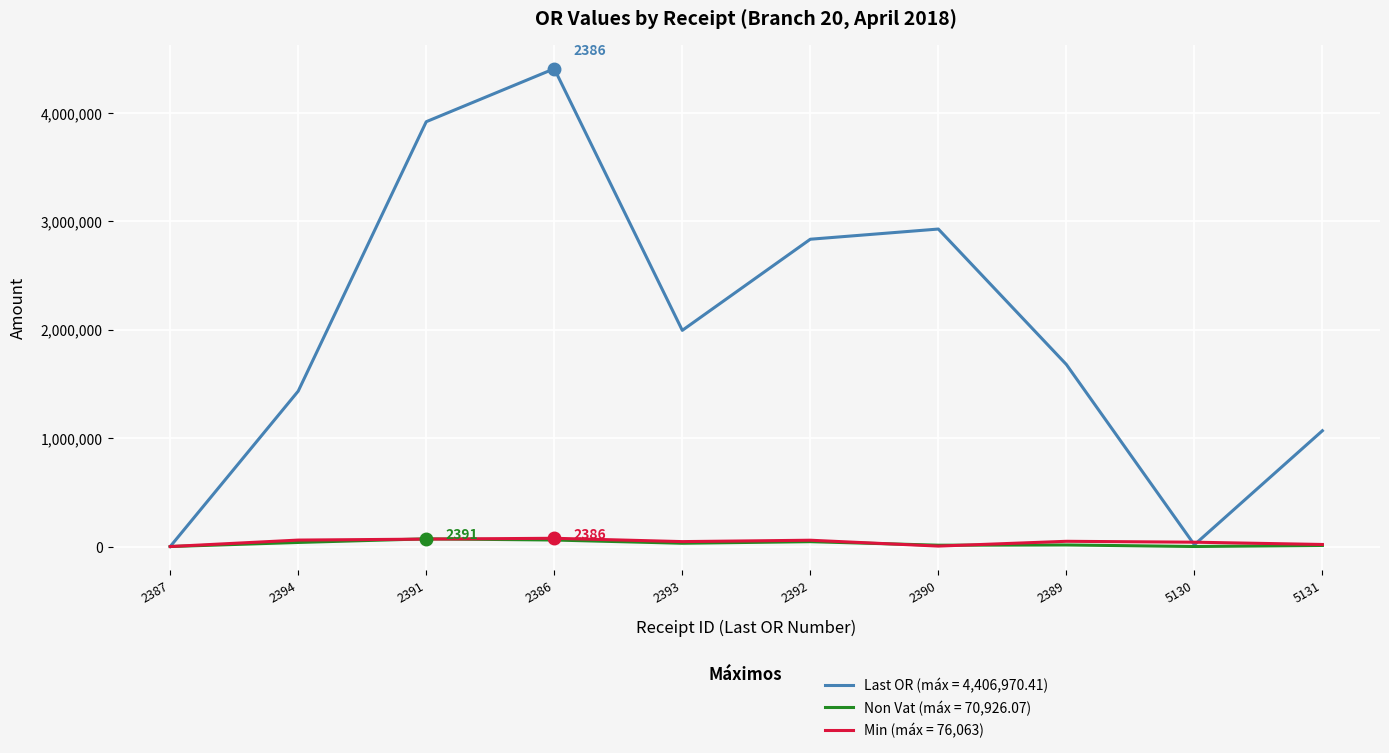

At which category is the sum across all series the highest?

2386